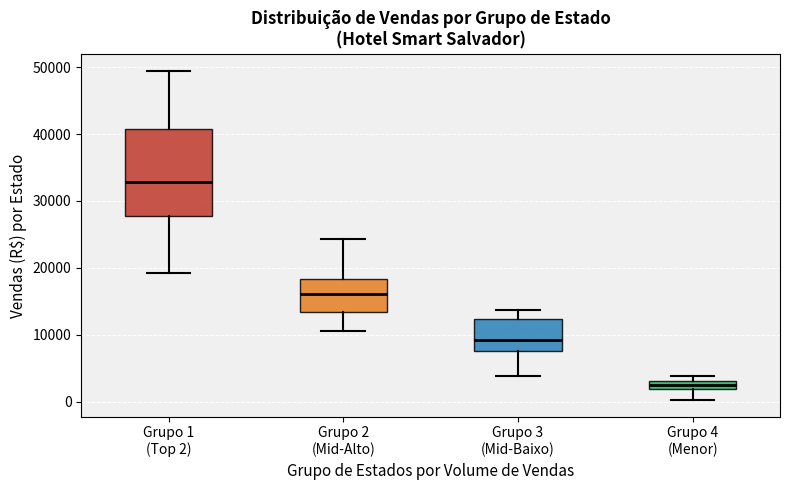

Which box is the tallest, from its lower edge to its upper edge?

Grupo 1 (Top 2)